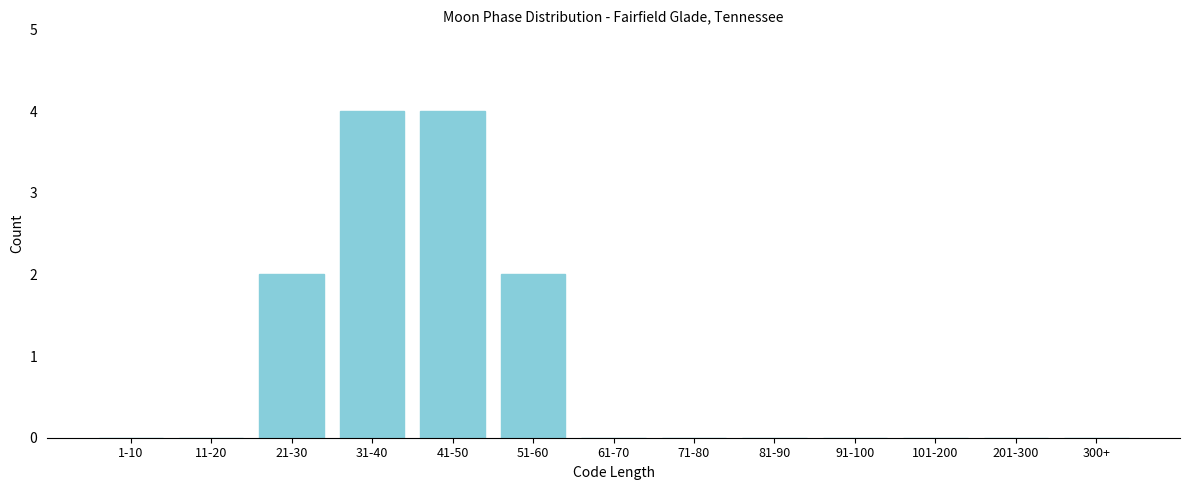

Reading left to right, extract all data points from this chart.

1-10=0	11-20=0	21-30=2	31-40=4	41-50=4	51-60=2	61-70=0	71-80=0	81-90=0	91-100=0	101-200=0	201-300=0	300+=0